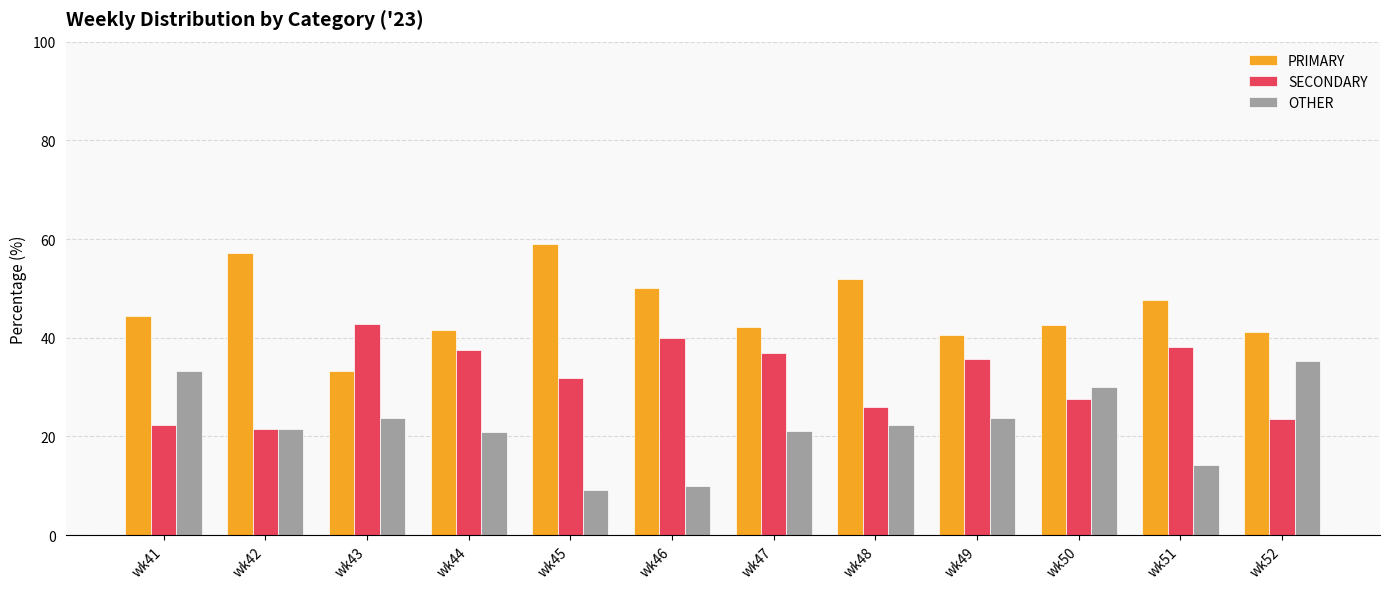

Where does the PRIMARY series first go above 44?

wk41